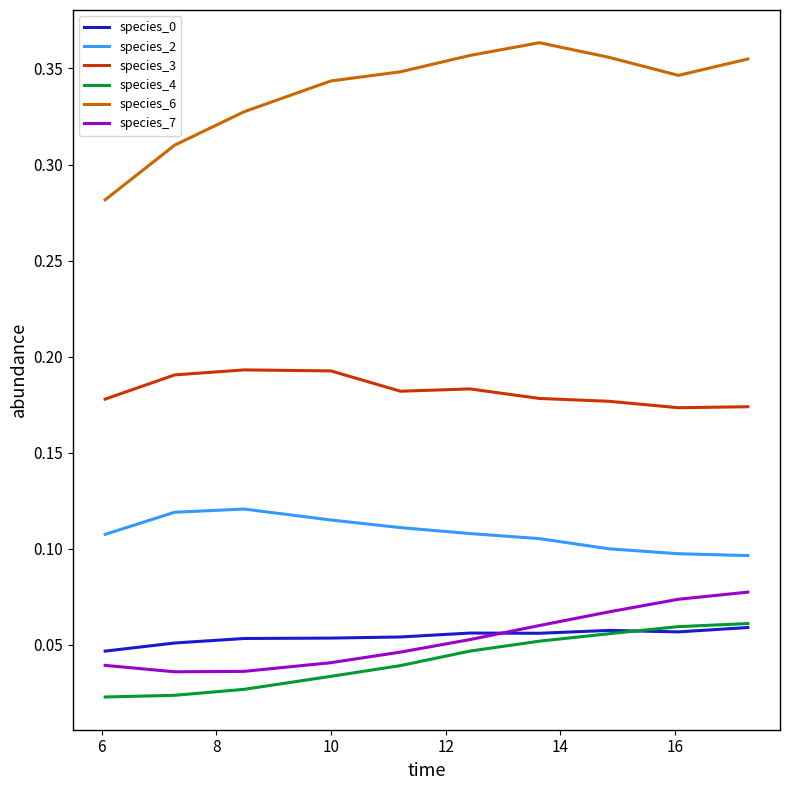

Which series has the largest range (max minus min)?

species_6